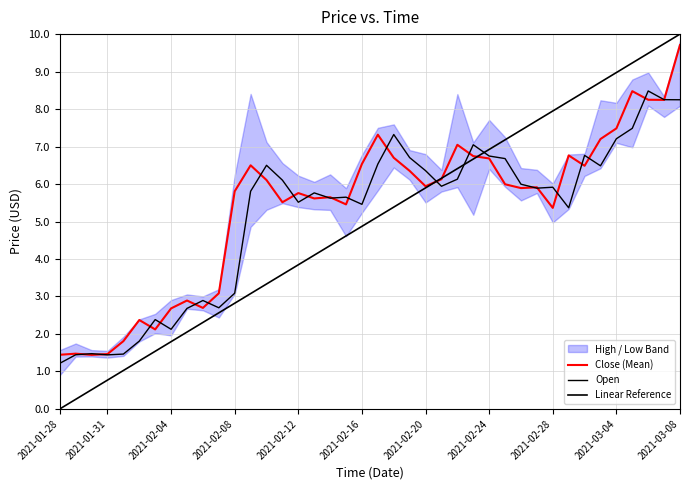

At how many categories does at least one series exceed 4?

29